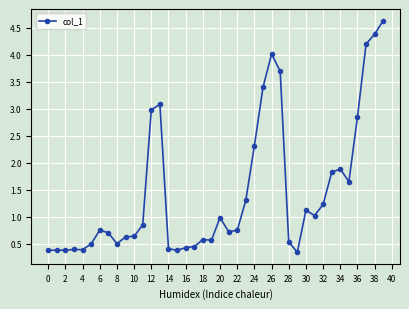

What is the difference between the maximum and minimum values?

4.3